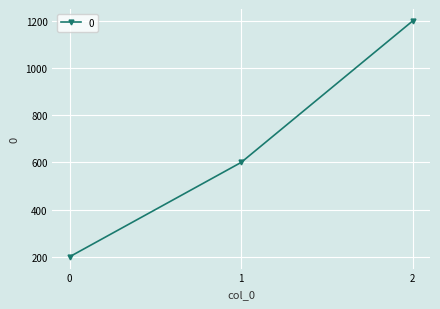

What is the value of the 2nd point from the left?

600